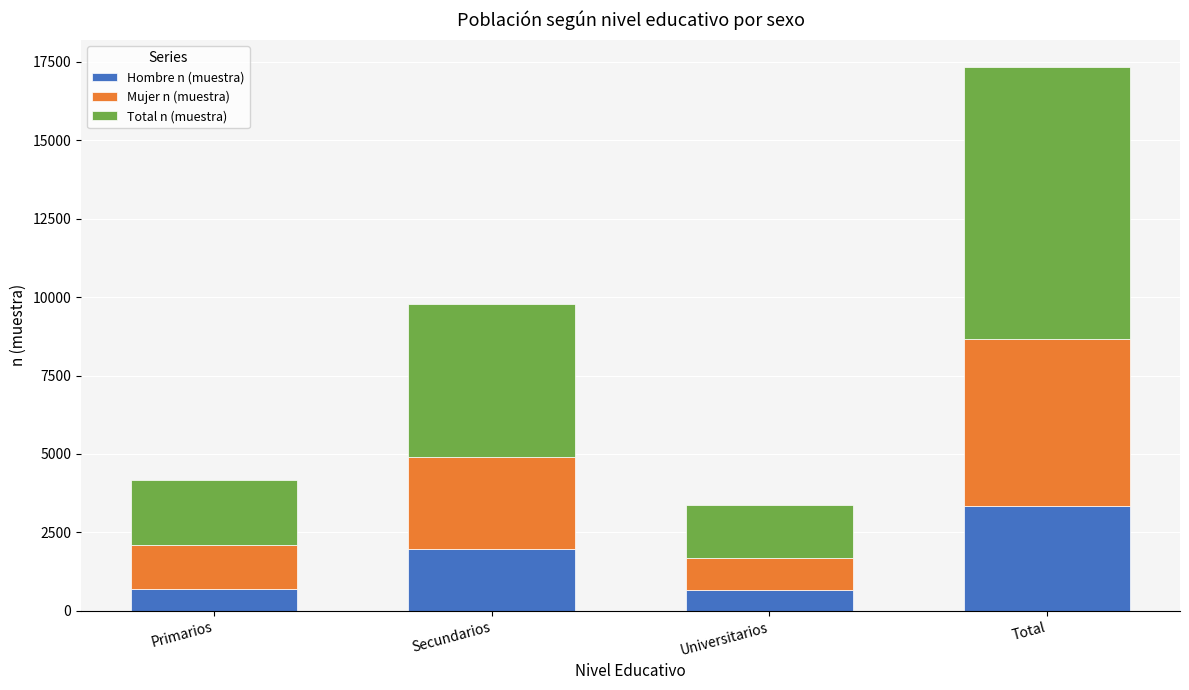

What is the lowest value of the Hombre n (muestra) series?

679